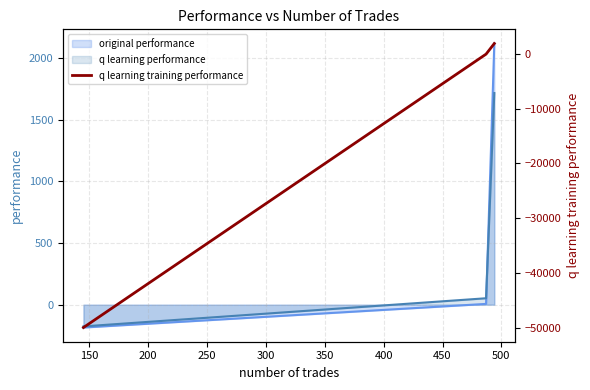

What is the minimum value for original performance?

-185.3